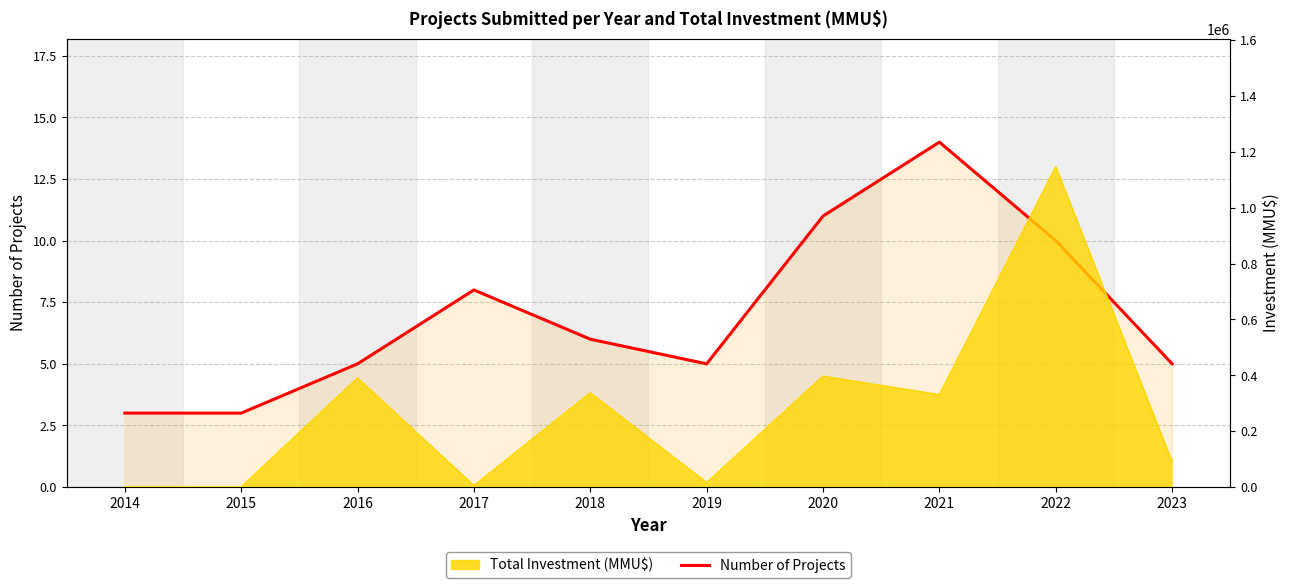

Is it true that the value at 2020 is 11?

True